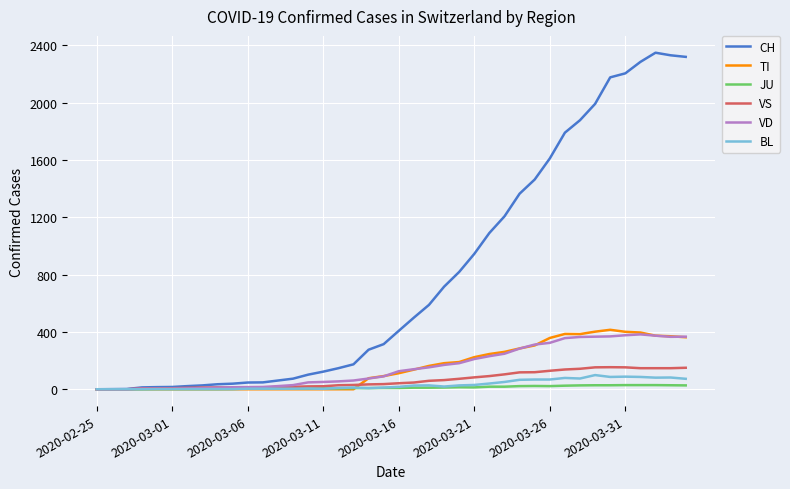

What is the greatest value displayed?

2349